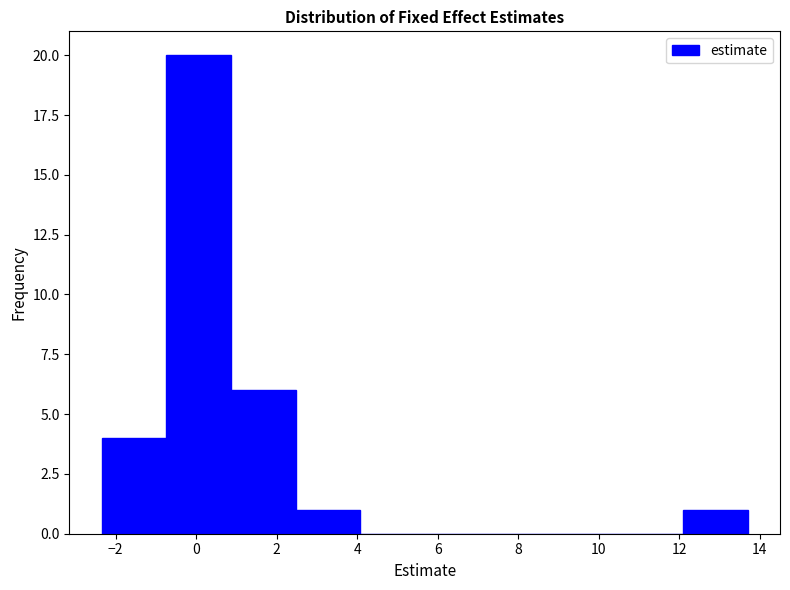

Reading left to right, transcribe this chart: for each bar, give the range it covers on the x-axis and its height. Neither the bar edges nor the heights are printed on the chart, so give them approximately, as read against the axes.

-2.4 to -0.8: 4
-0.8 to 0.8: 20
0.8 to 2.4: 6
2.4 to 4.0: 1
4.0 to 5.6: 0
5.6 to 7.2: 0
7.2 to 8.8: 0
8.8 to 10.4: 0
10.4 to 12.0: 0
12.0 to 13.8: 1